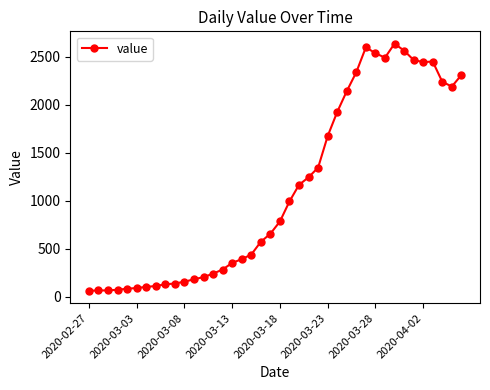

What is the difference between the maximum and minimum values?

2577